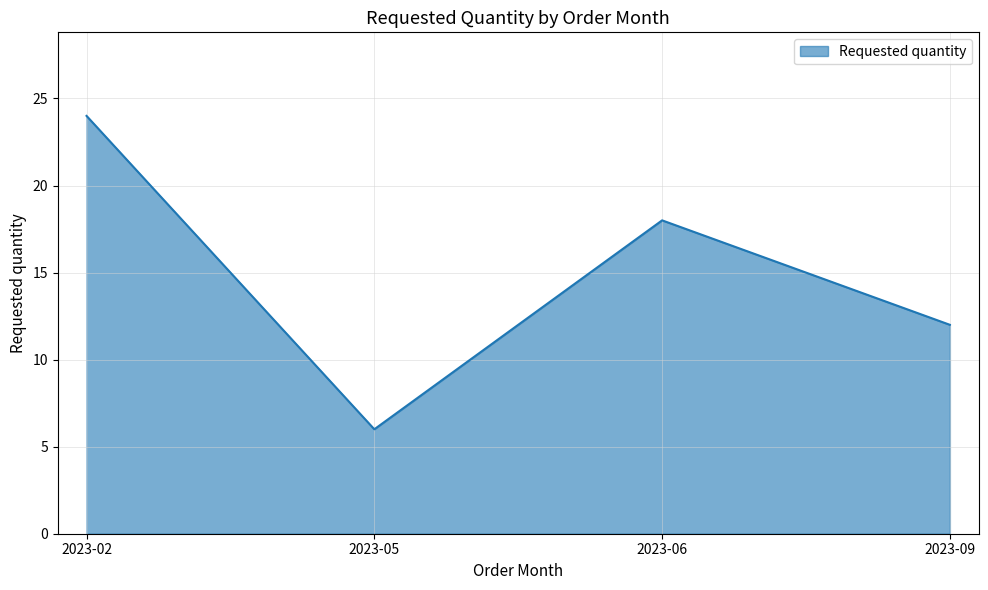

List the labels in order of value, smallest first.

2023-05, 2023-09, 2023-06, 2023-02